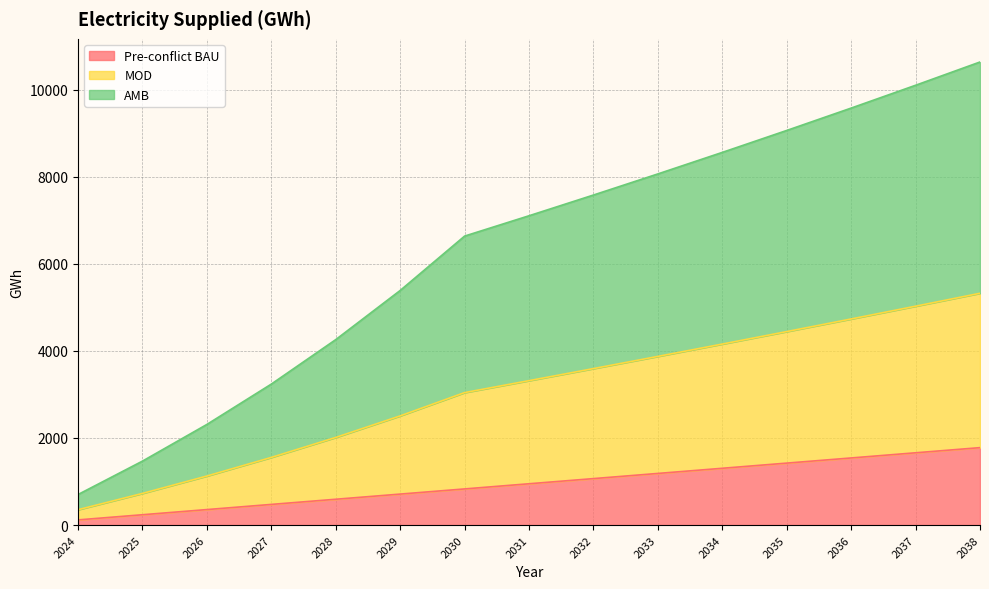

The value of Pre-conflict BAU at 2032 is 1066.7. True or false?

True